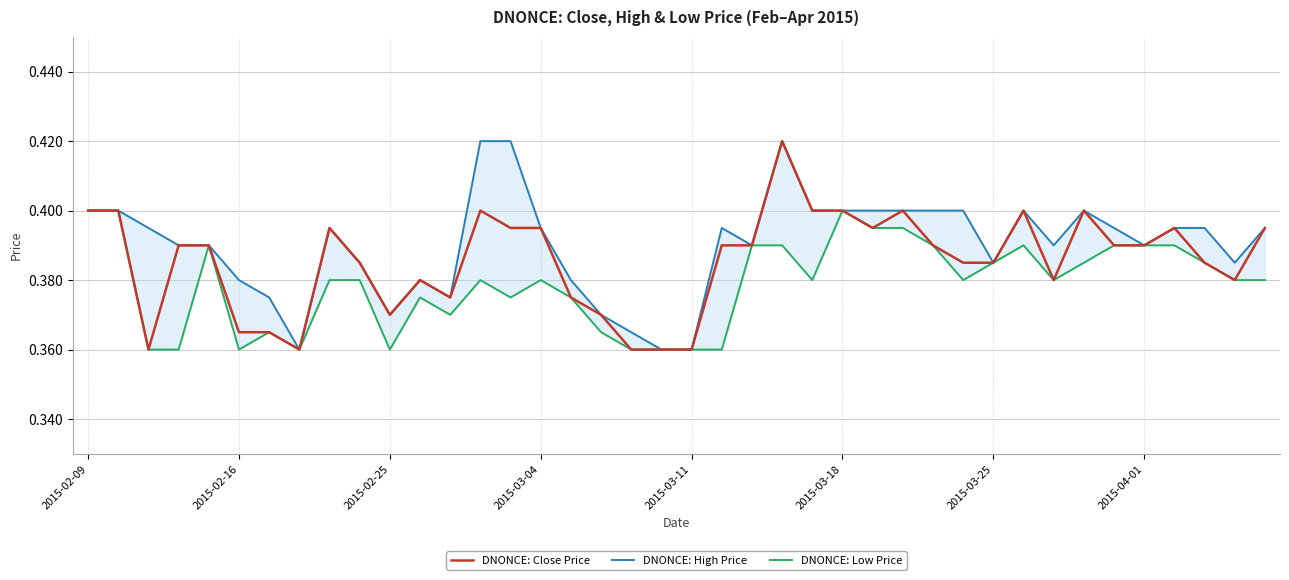

Does the chart have visible grid lines?

Yes